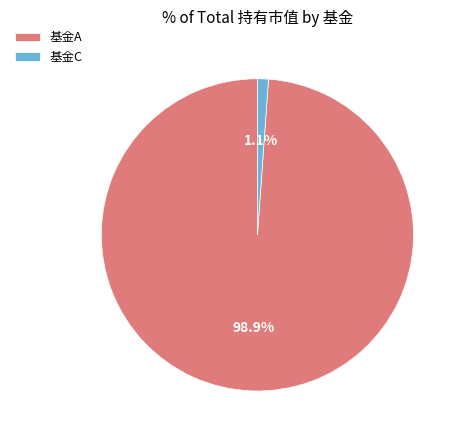

How much of the chart is everything except 基金A?

1.1%